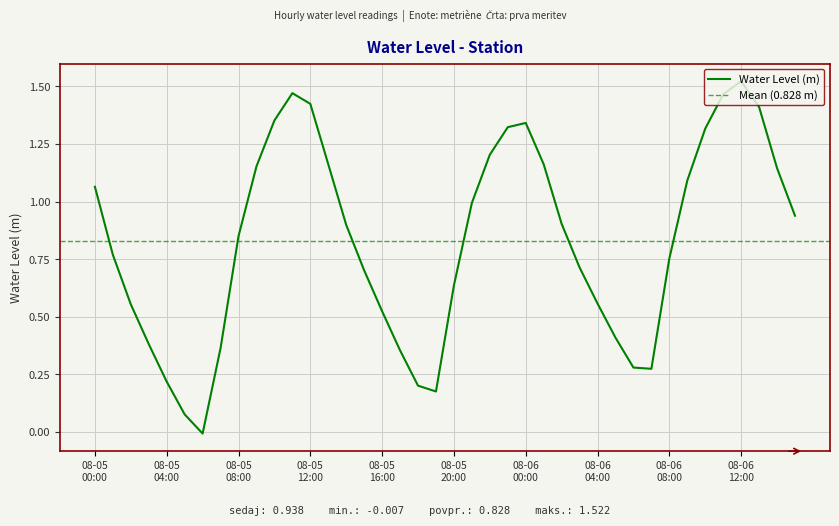

The value at 08-05 00:00 is 1.1. True or false?

True